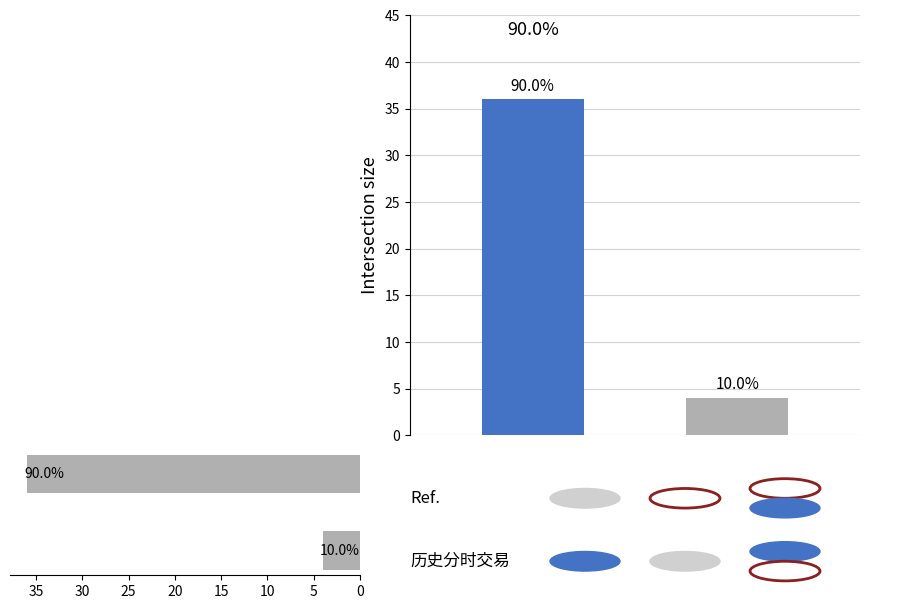

What is the difference between the maximum and minimum values?

32